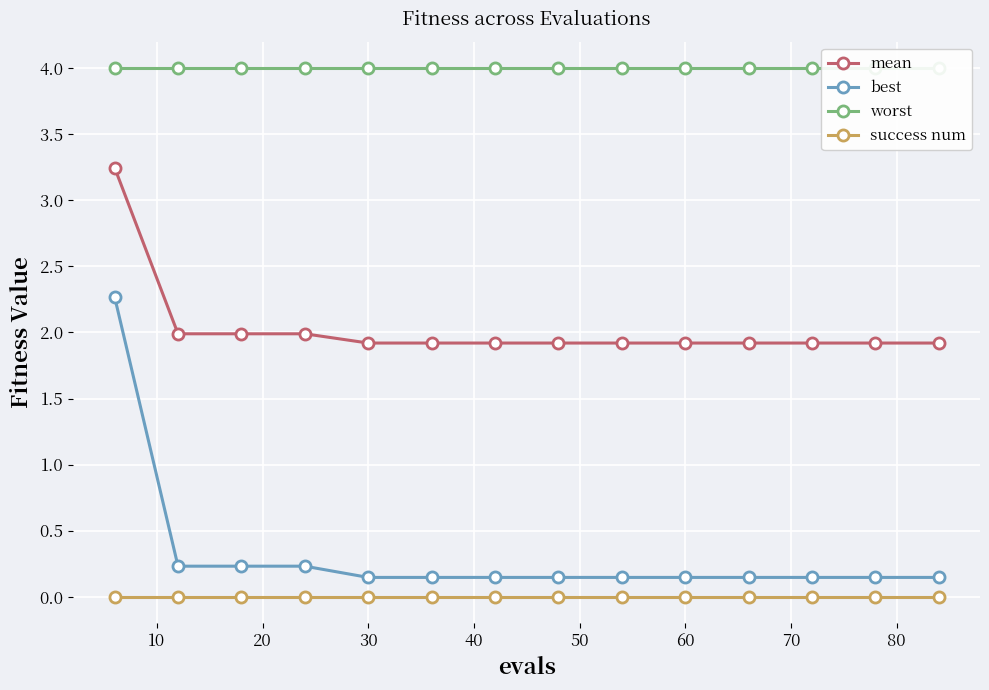

True or false: best and mean cross at least once.

False